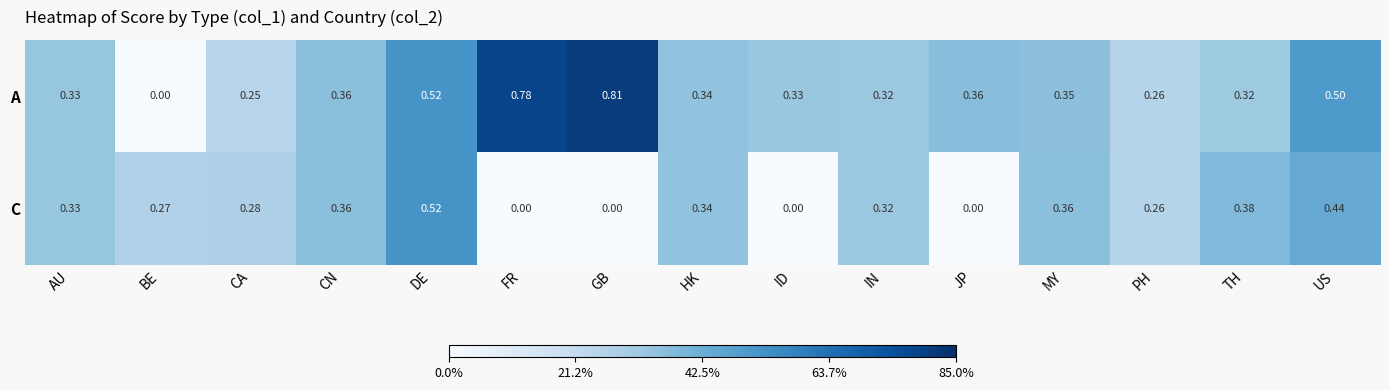

Which series has the largest range (max minus min)?

A